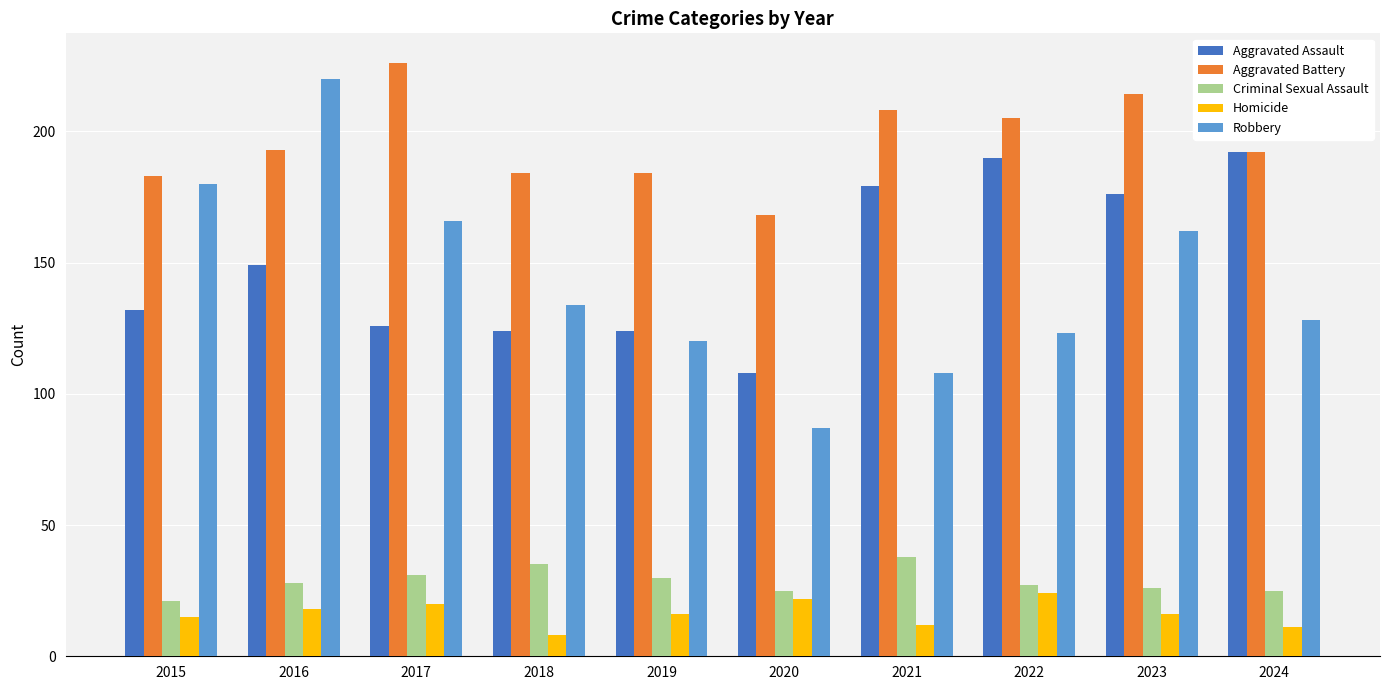

Is it true that Aggravated Assault equals 82 at 2022?

False